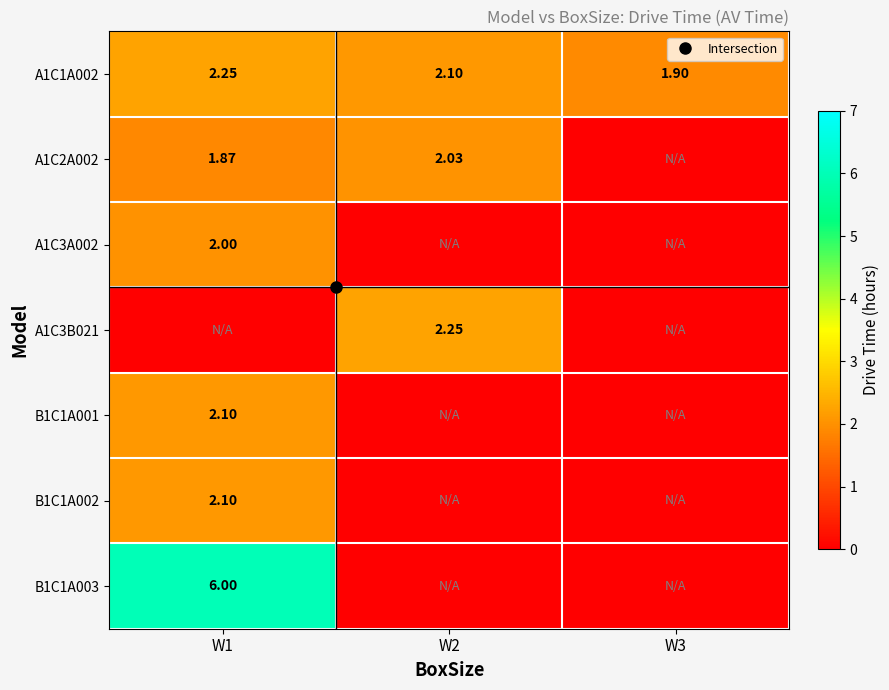

Rank the categories by A1C3A002 value from lowest to highest.

W2, W3, W1